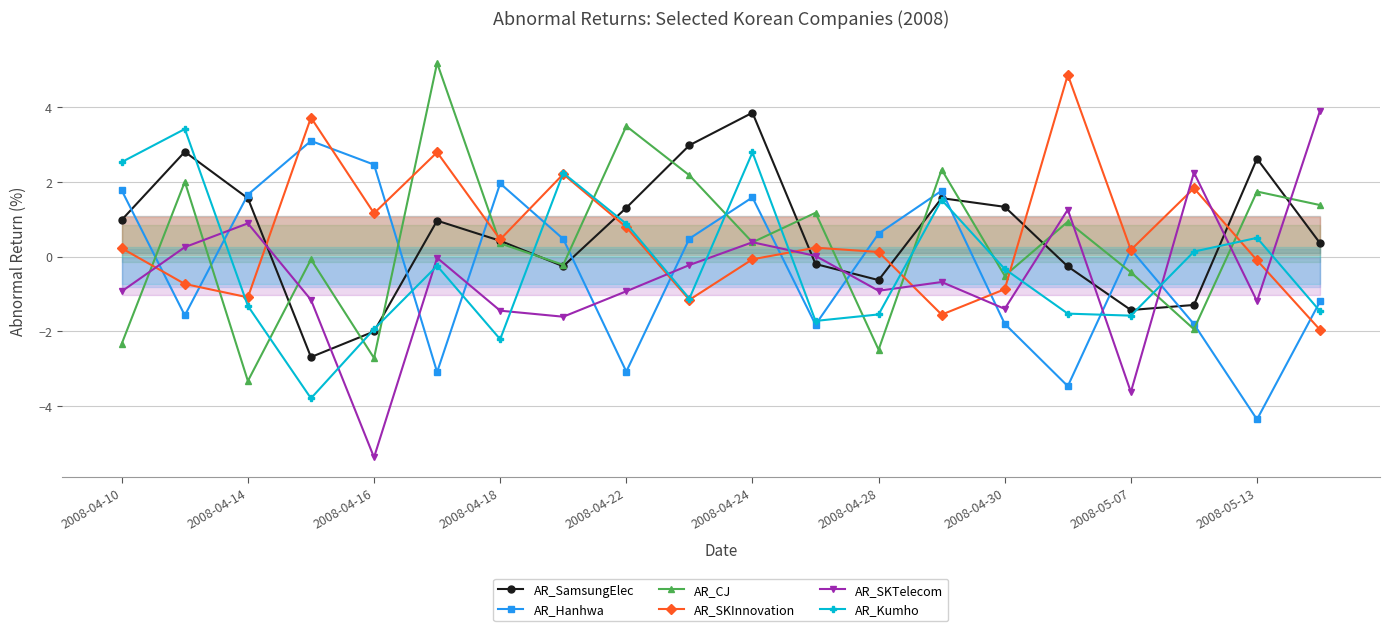

What is the total value across all series at 2008-04-22?

2.5